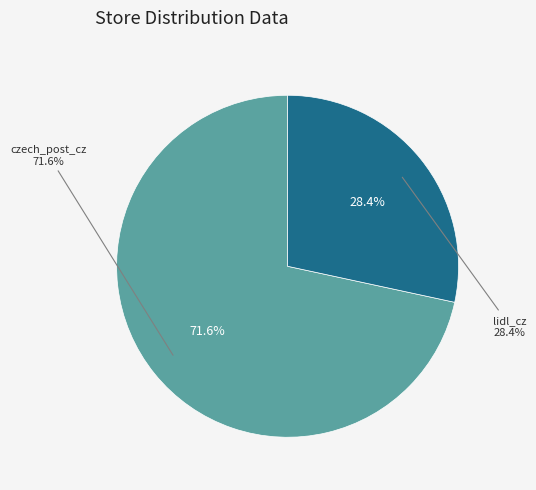

What percentage is the lidl_cz slice, to the nearest percent?

28%